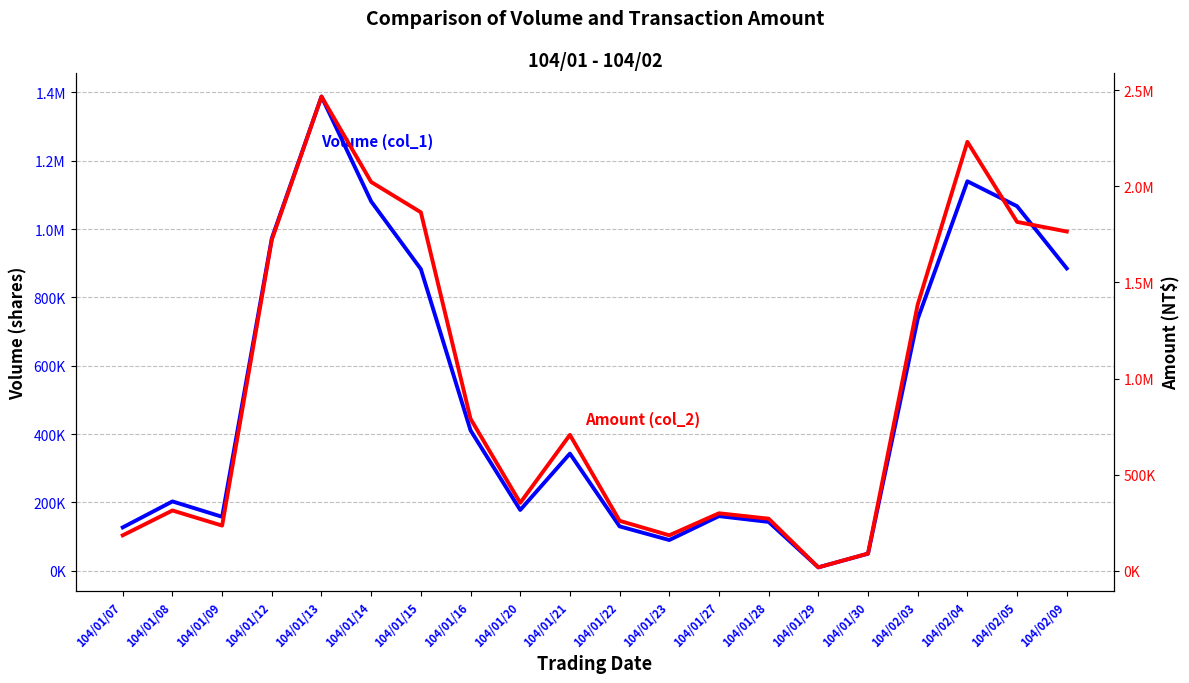

What is the minimum value shown in the chart?

10000